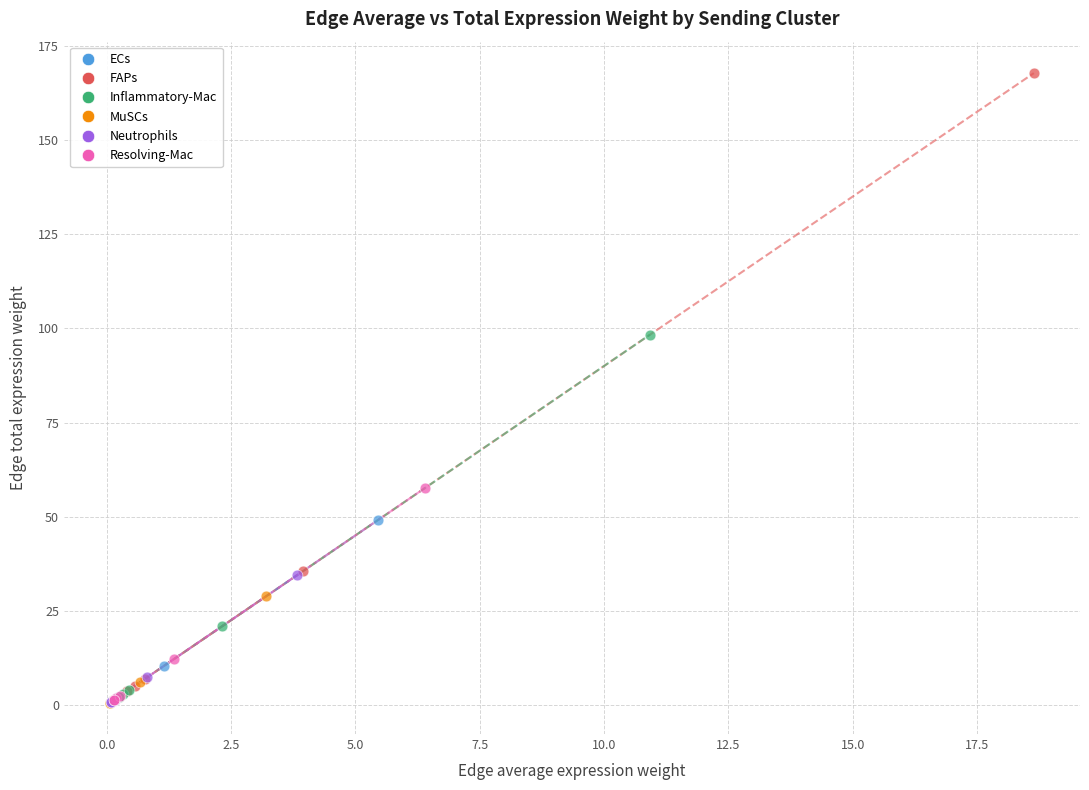

Which series has the widest spread of Y values?

FAPs